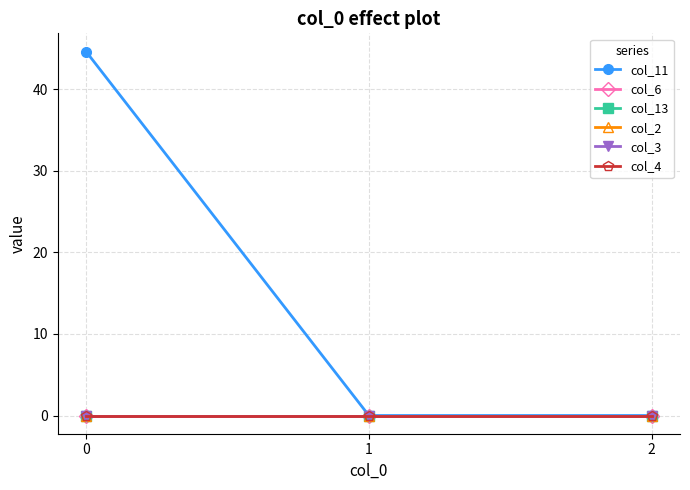

Does the chart have visible grid lines?

Yes